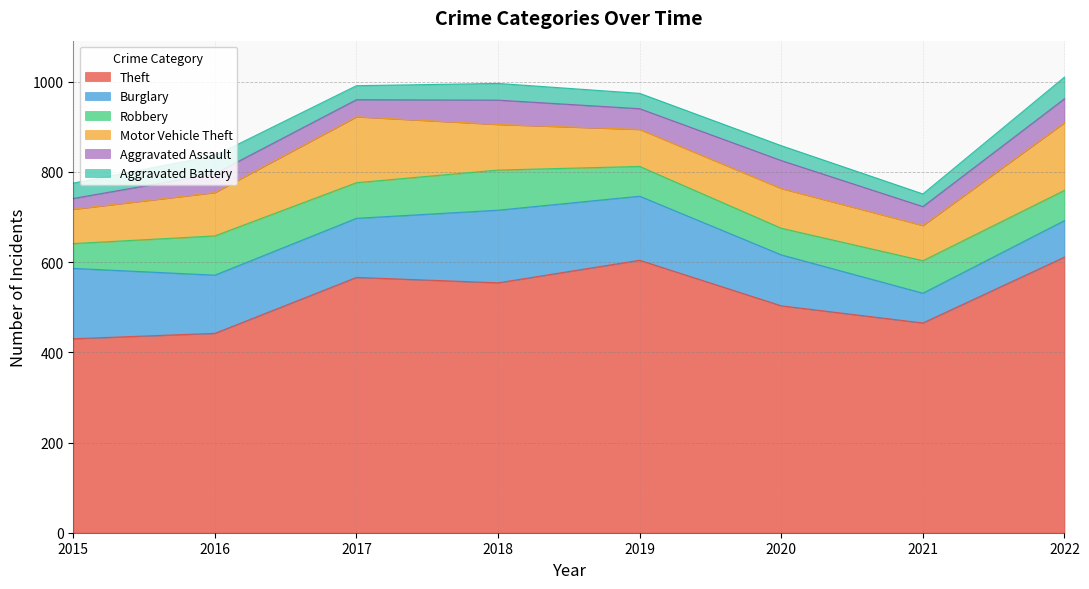

How many values in the Aggravated Assault series are below 46?

4